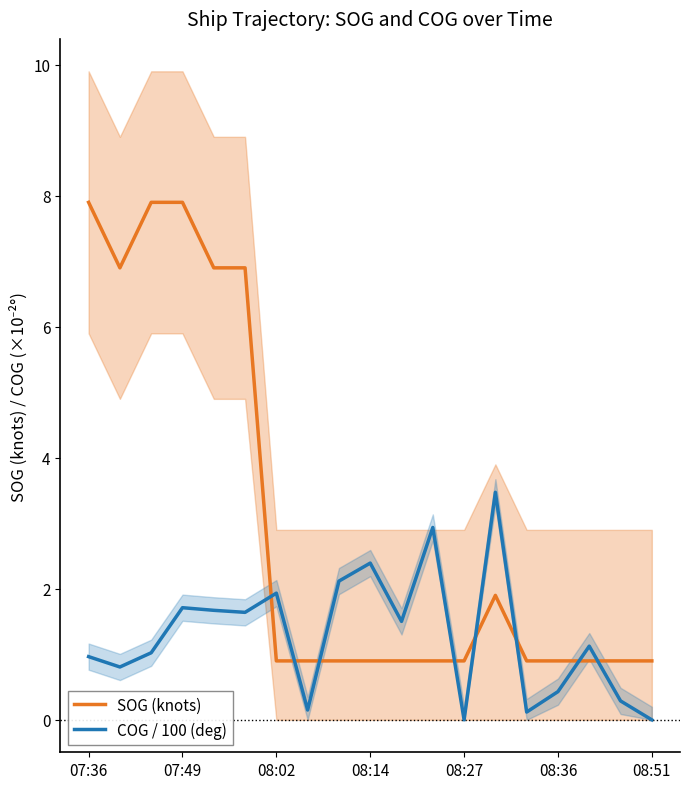

The value of COG / 100 (deg) at 17 is 0.4. True or false?

False